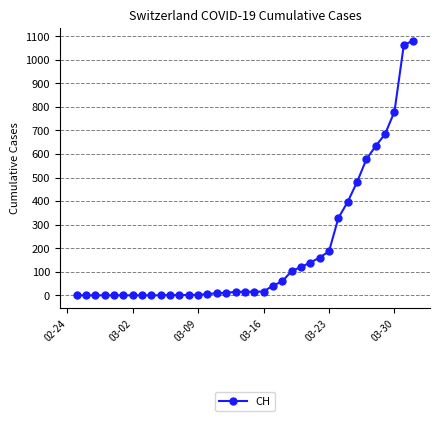

How many lines are shown in the chart?

1